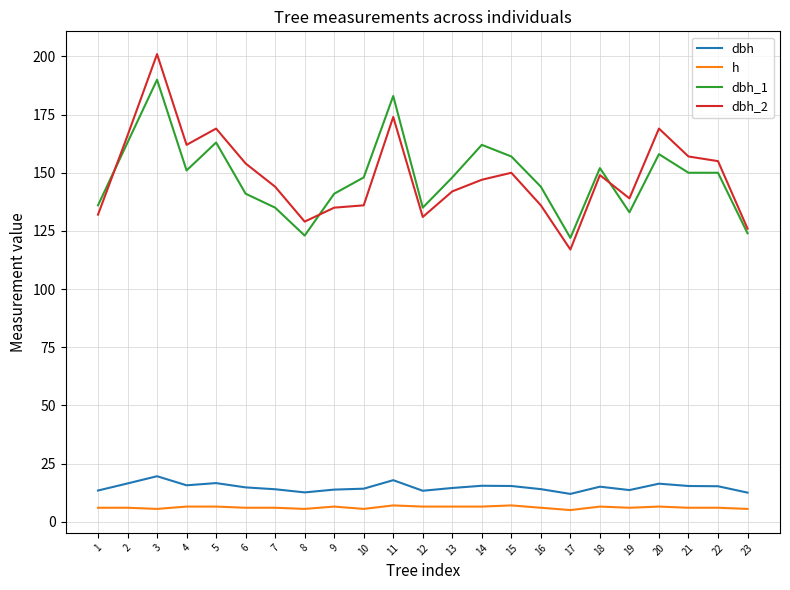

What is the sum of the dbh values at 6 and 14?

30.2